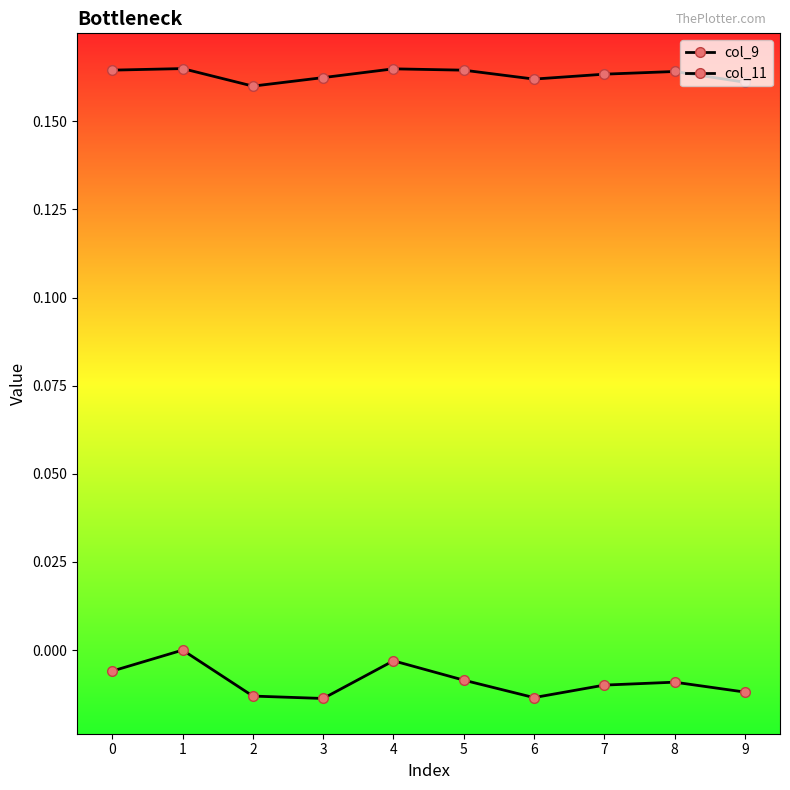

Reading left to right, what are all the values shown in this chart?

col_9: -0.0	0.0	-0.0	-0.0	-0.0	-0.0	-0.0	-0.0	-0.0	-0.0
col_11: 0.2	0.2	0.2	0.2	0.2	0.2	0.2	0.2	0.2	0.2